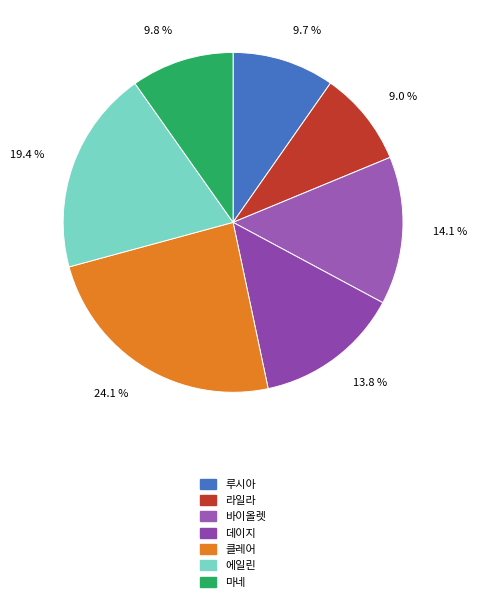

To the nearest percent, what percentage of the pie is 바이올렛?

14%